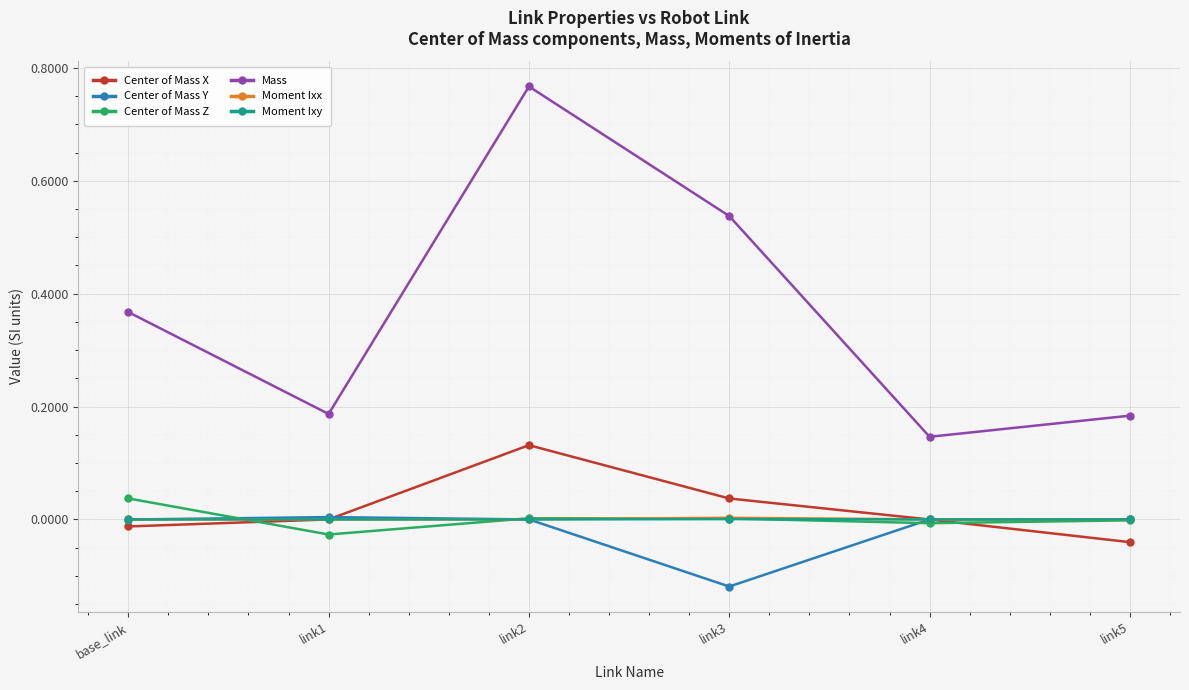

Where is the first local maximum for Mass?

link2